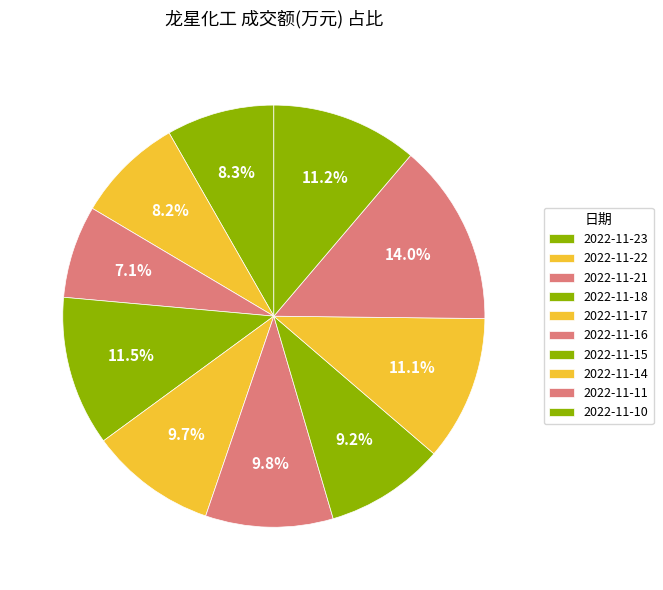

Is there any slice that represents more than half of the pie?

No